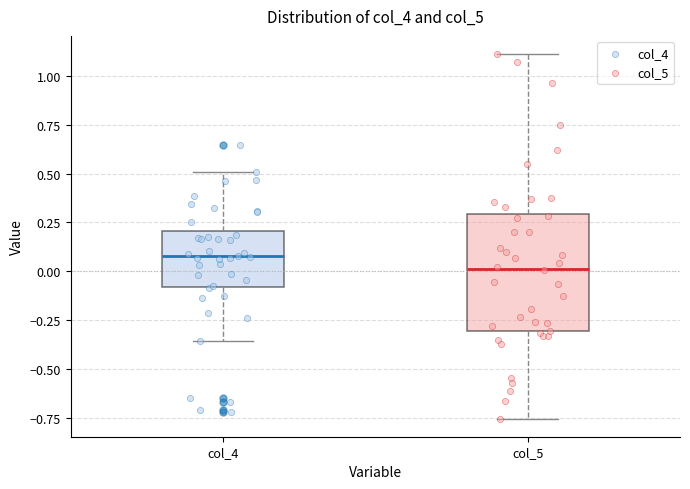

Reading left to right, transcribe this box plot: for each box, give where its median line is, the range the box spans, and where its two whiskers end, as read against the y-axis. The values are not printed on the chart, so give them approximately, as read against the axis.

col_4: median 0.10, box -0.10 to 0.20, whiskers -0.35 to 0.50
col_5: median 0.00, box -0.30 to 0.30, whiskers -0.75 to 1.10